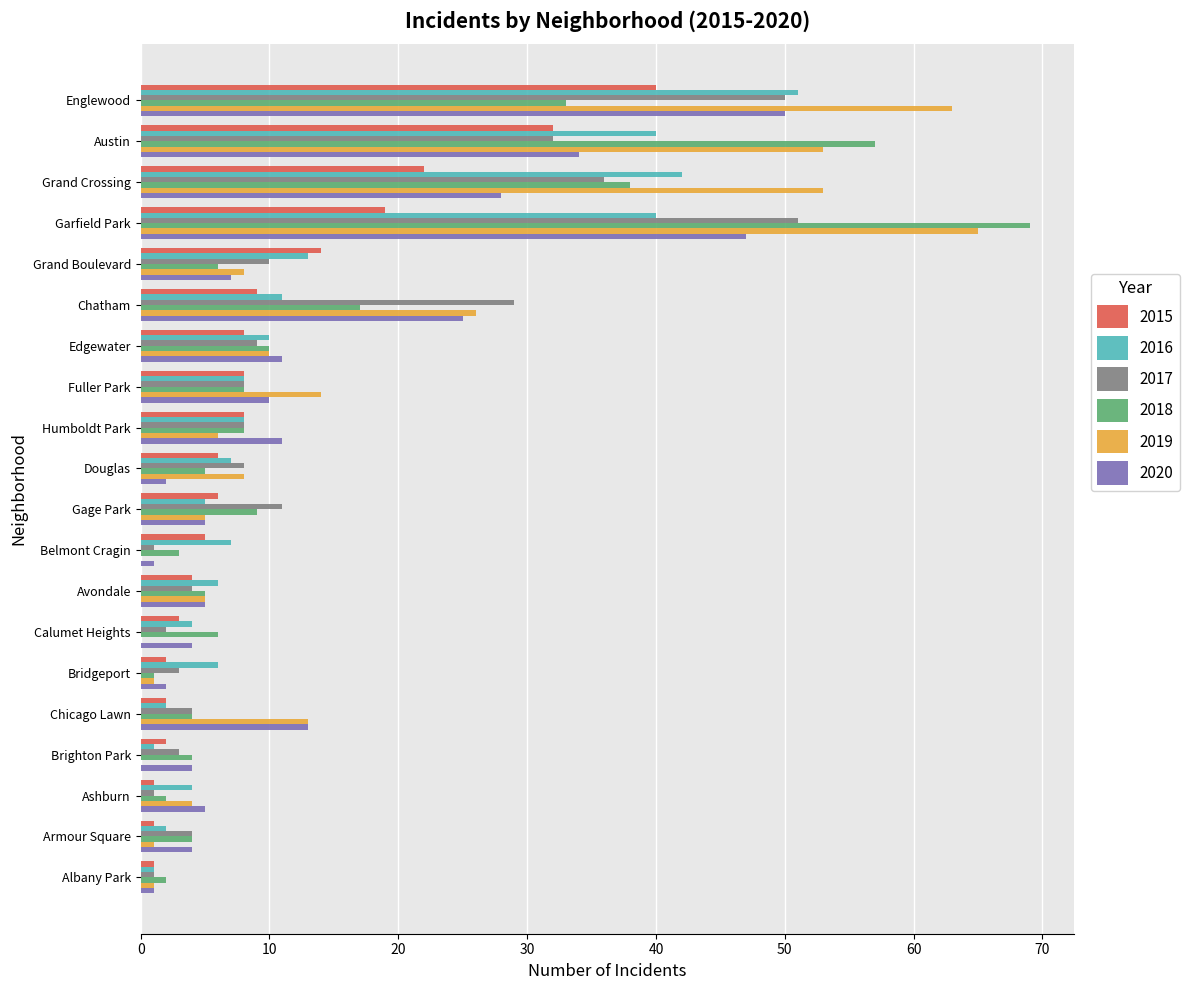

Is it true that 2020 equals 1 at Brighton Park?

False